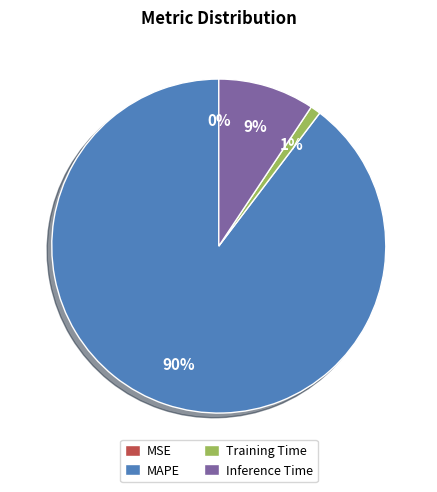

Which category has the biggest portion of the pie?

MAPE